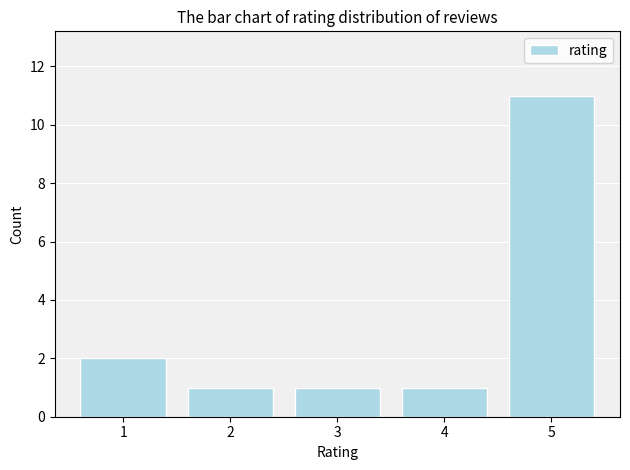

Which category has the highest value across all series?

5